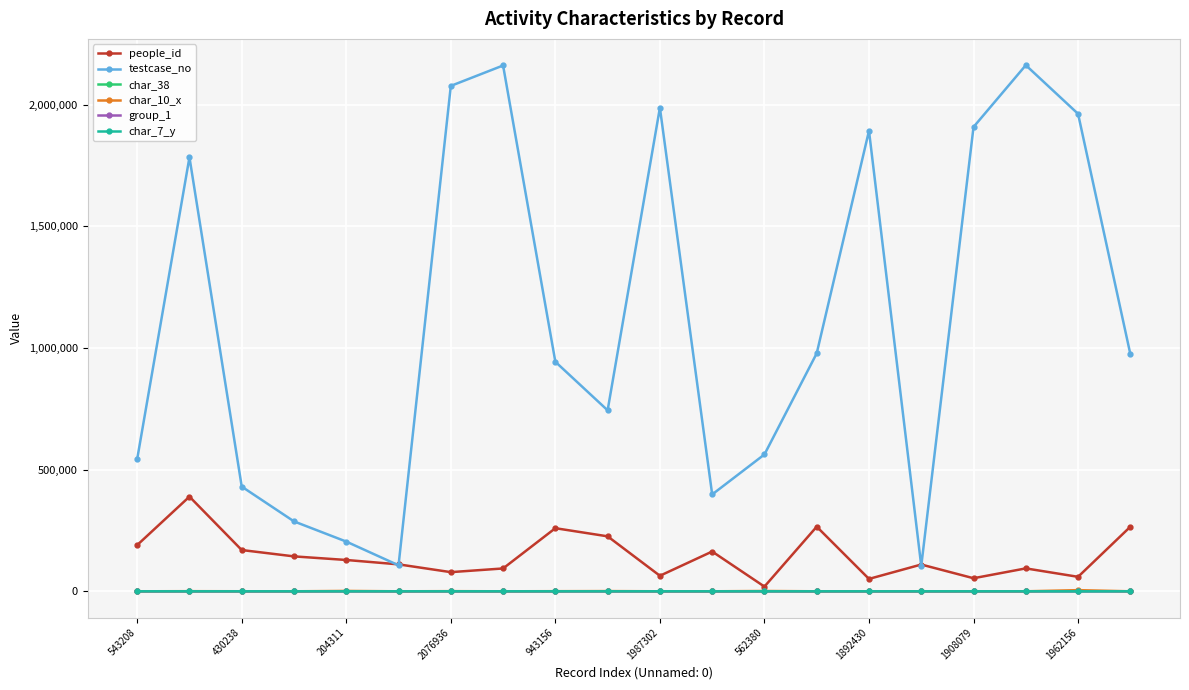

What is the maximum value shown in the chart?

2162027